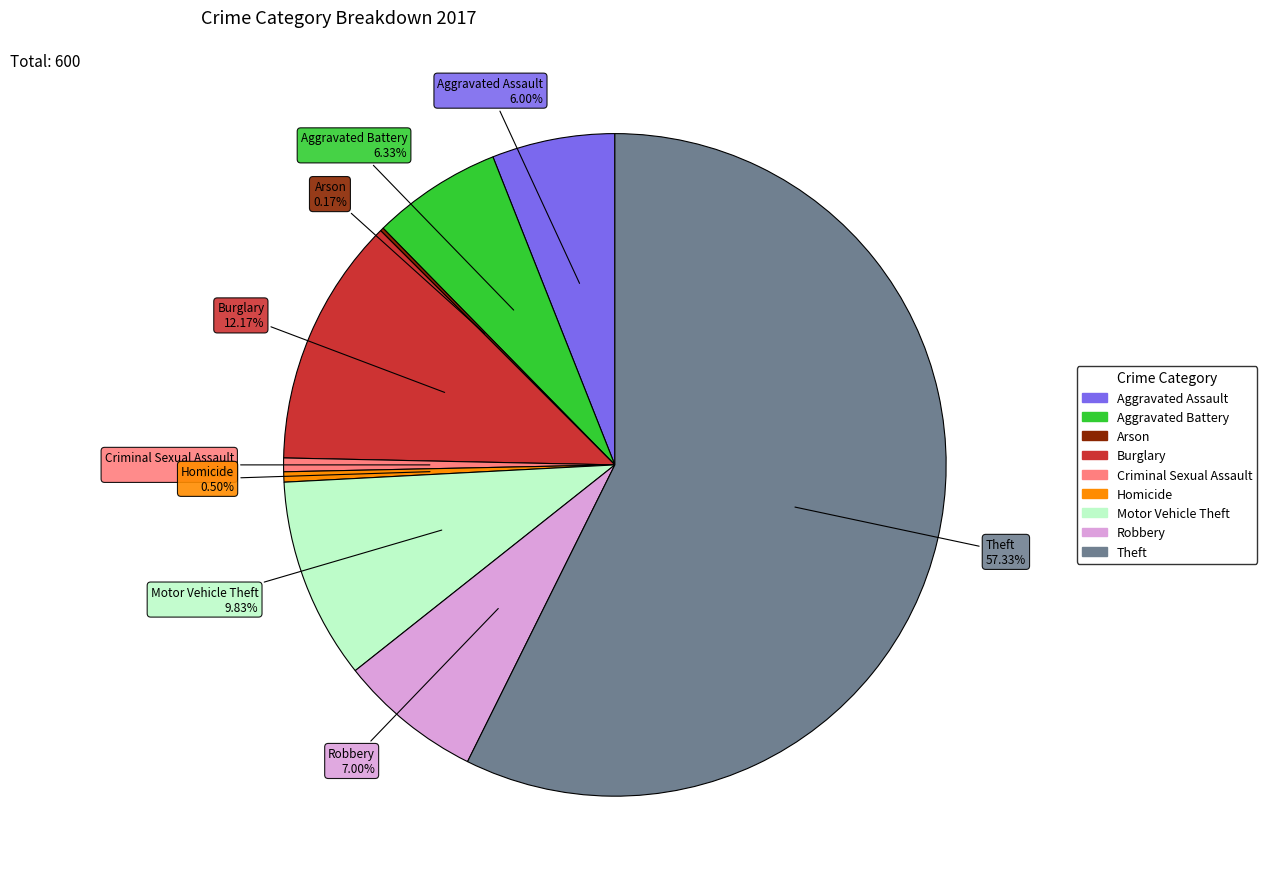

What is the ratio of the value at Theft to the value at Motor Vehicle Theft?

5.8